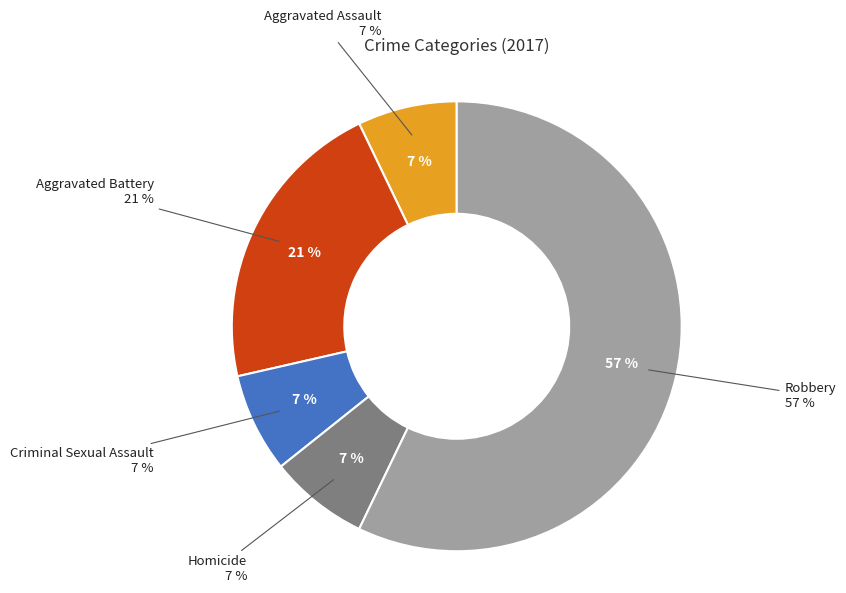

Count the number of slices in the pie.

5